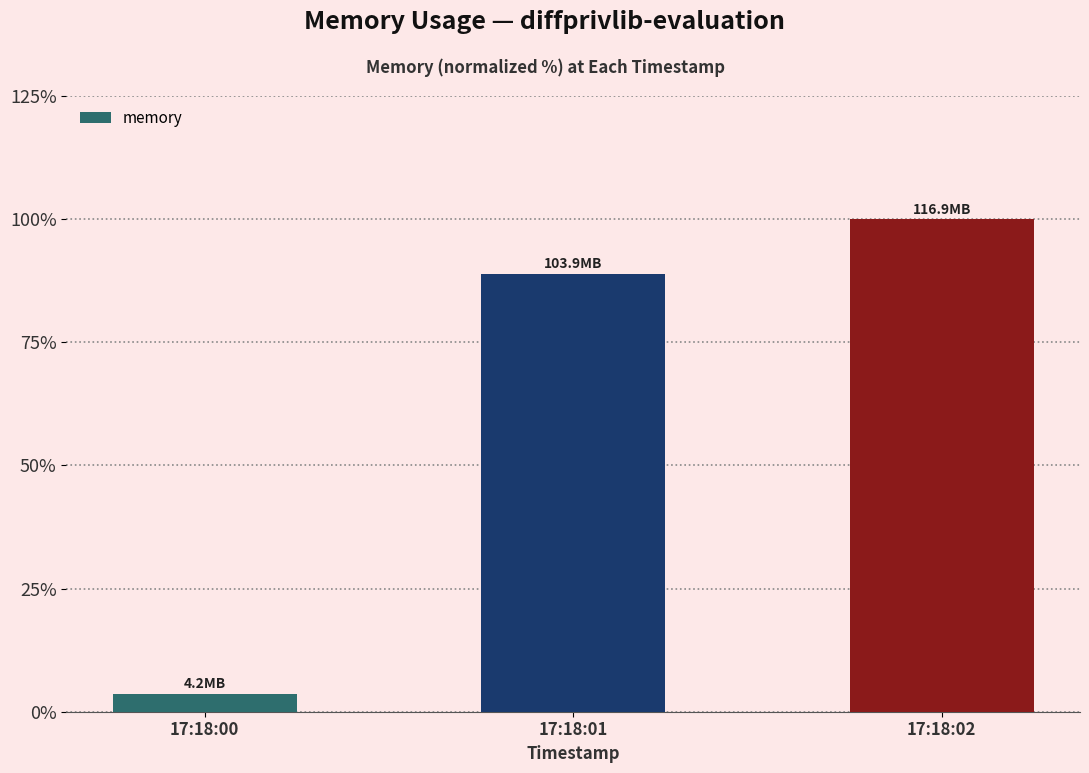

Between 17:18:01 and 17:18:00, which is larger?

17:18:01